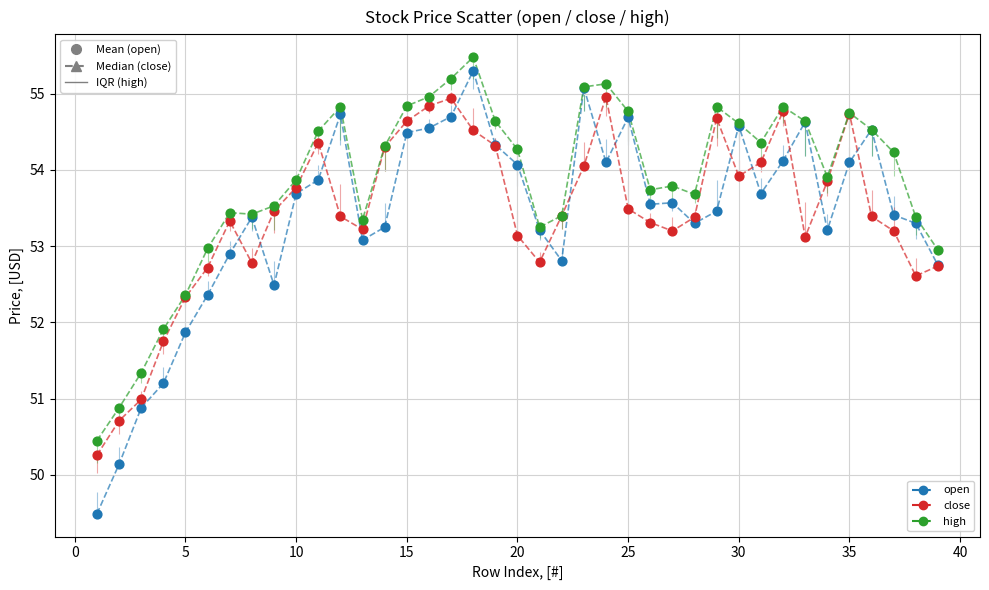

What is the X range (max minus min) for the scatter plot?

38.0